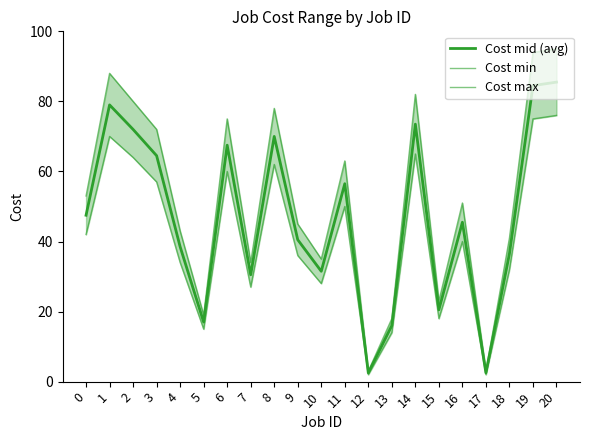

Which series has the largest total across all categories?

Cost max